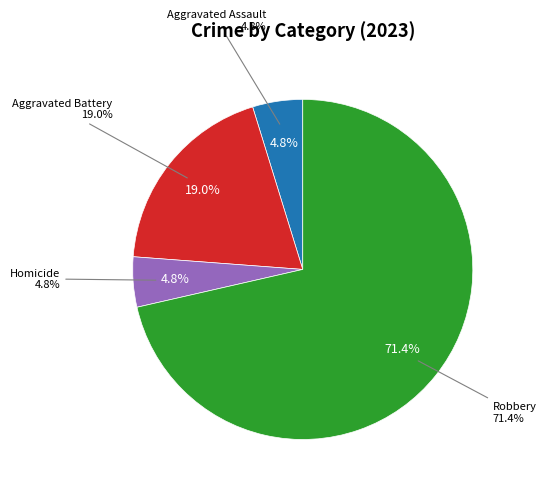

What is the total percentage of Criminal Sexual Assault and Robbery?

71.4%